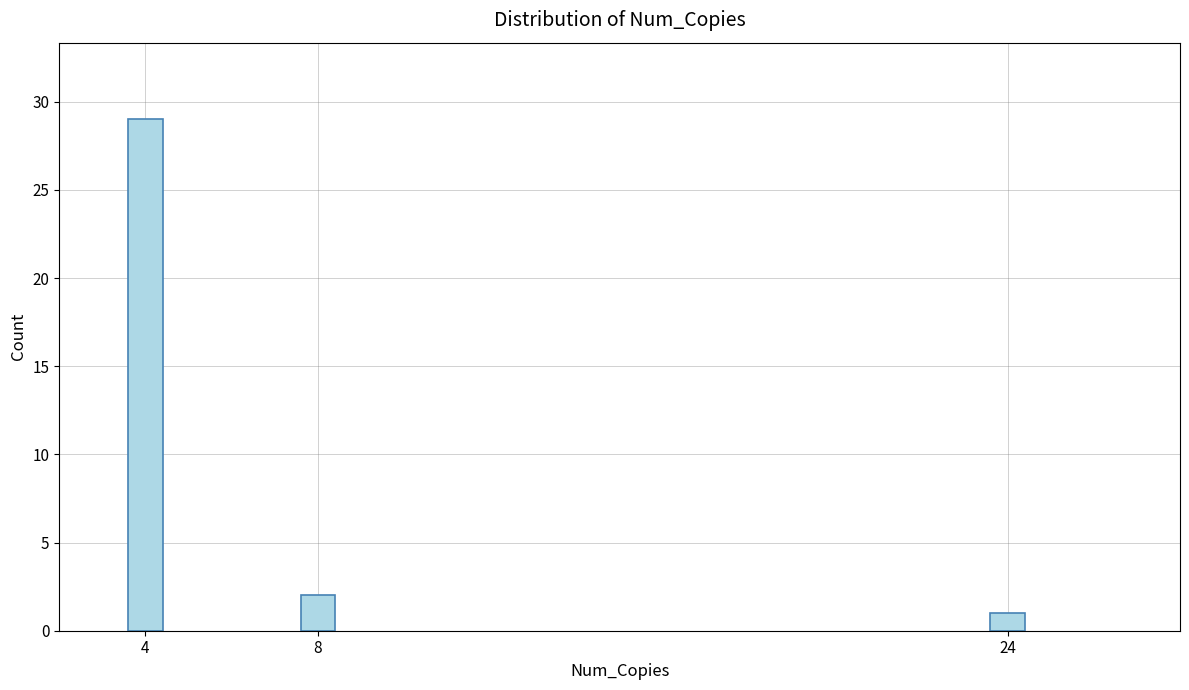

Reading left to right, transcribe all the data shown in this chart.

4=29	8=2	24=1